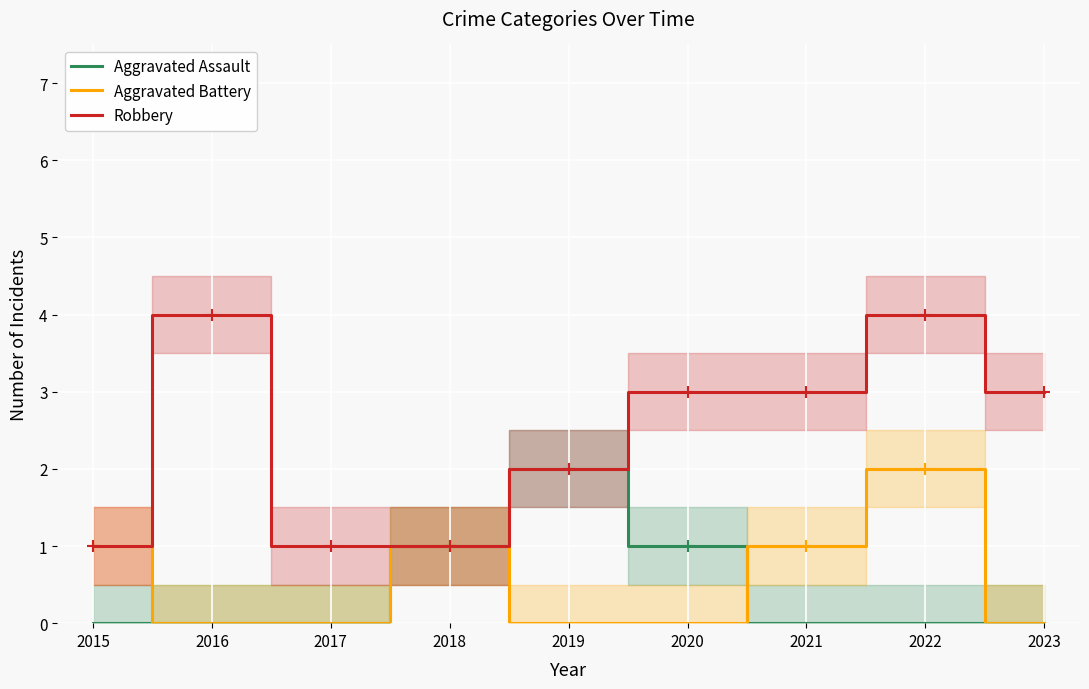

Which category has the highest value in the Aggravated Battery series?

2022